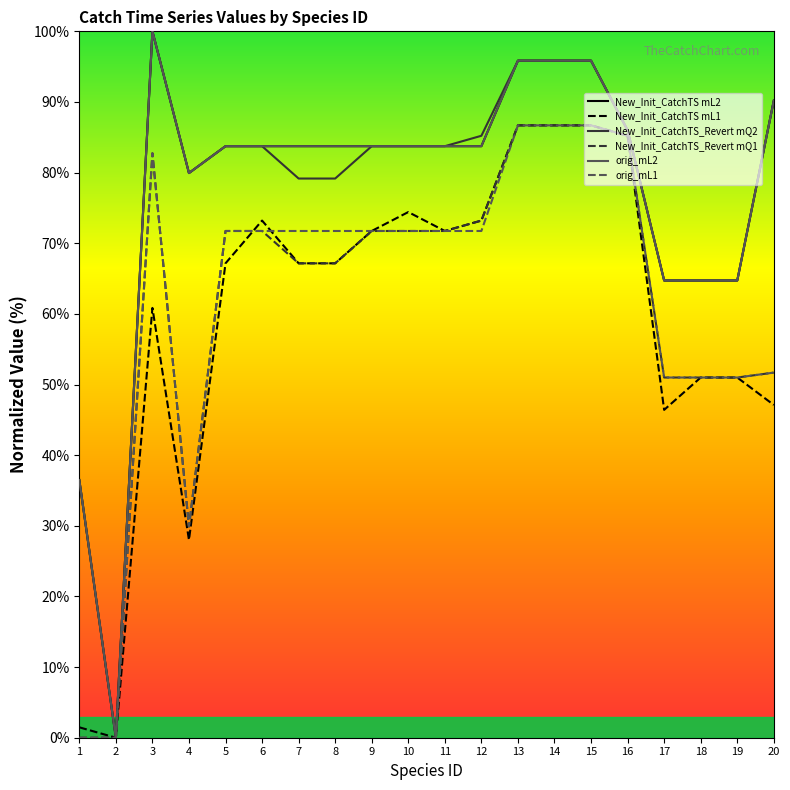

True or false: New_Init_CatchTS mL2 has more than 0 points higher than both neighbors.

True